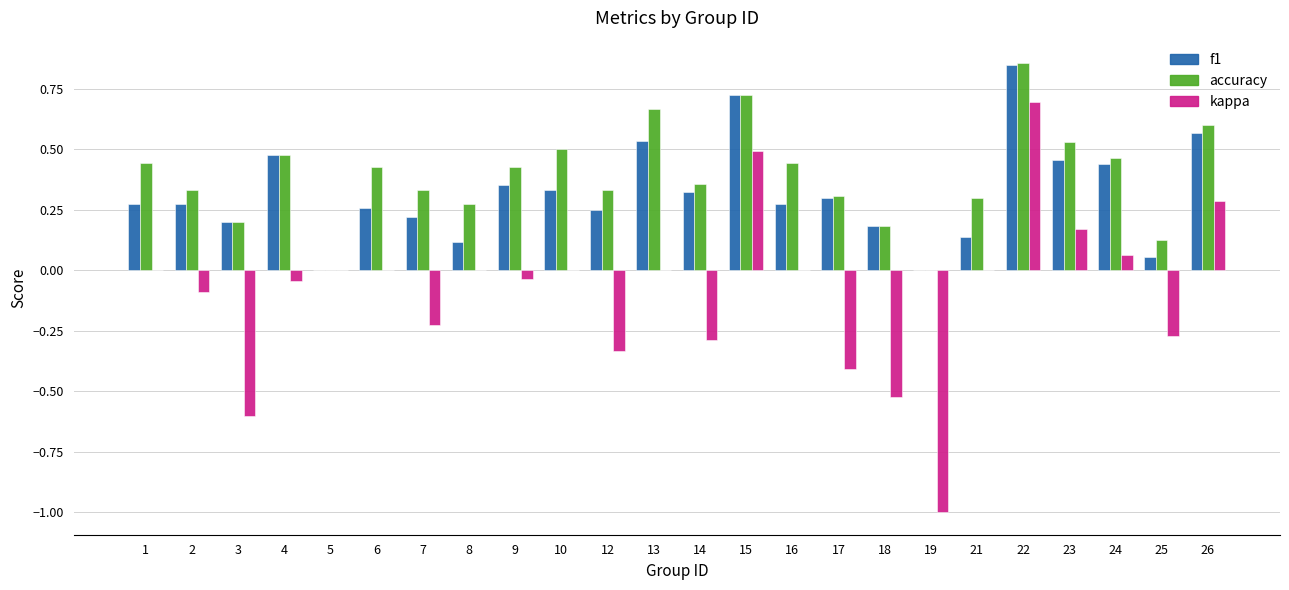

At which category is the sum across all series the highest?

22